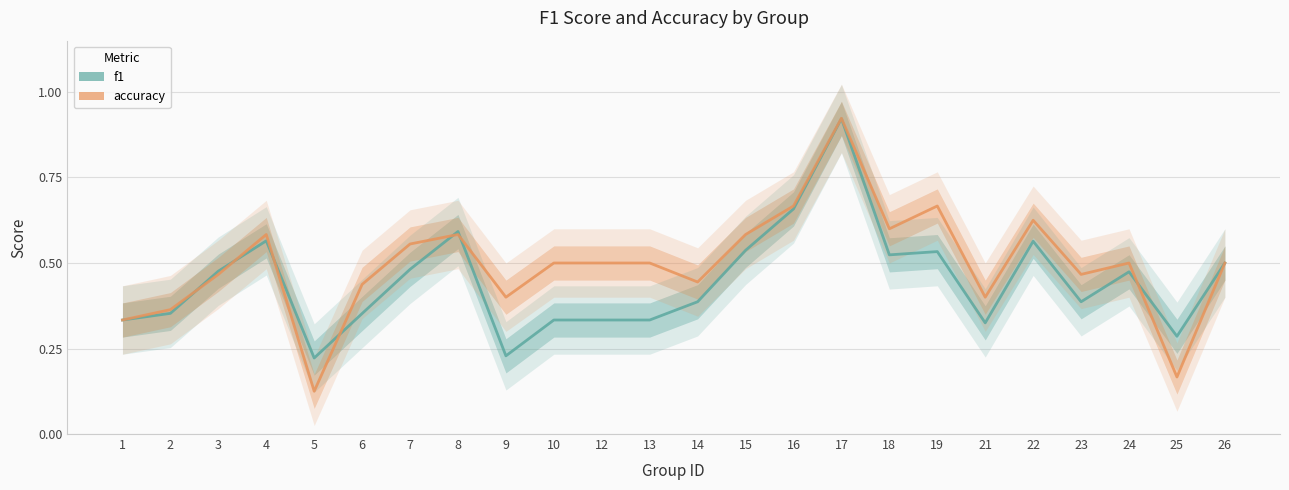

The value of accuracy at 17 is 0.5. True or false?

False